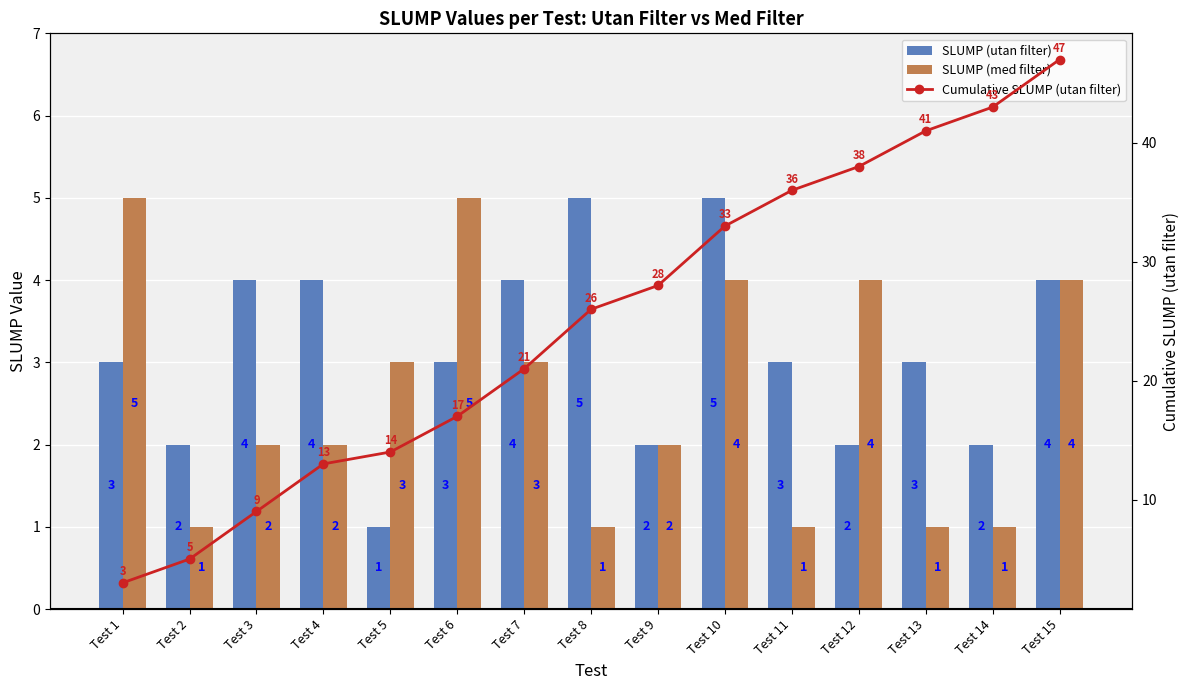

Does the chart contain any negative values?

No